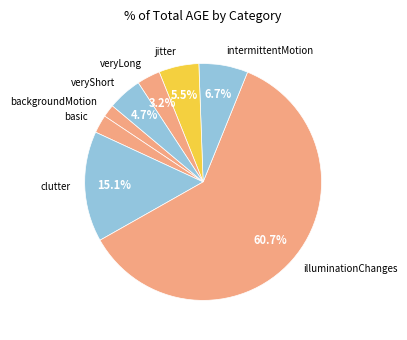

Between jitter and veryLong, which is larger?

jitter